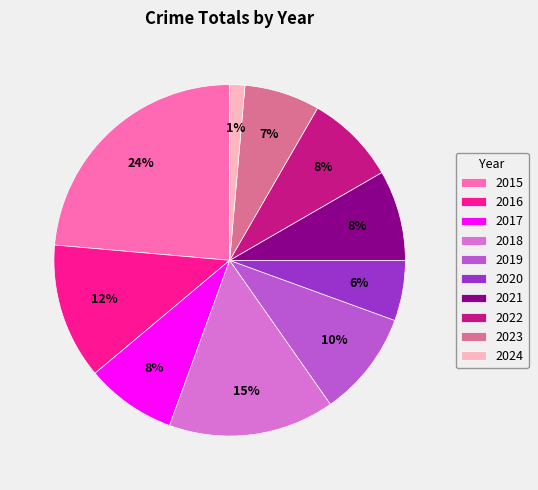

Do 2018 and 2016 together represent more than half of the pie?

No